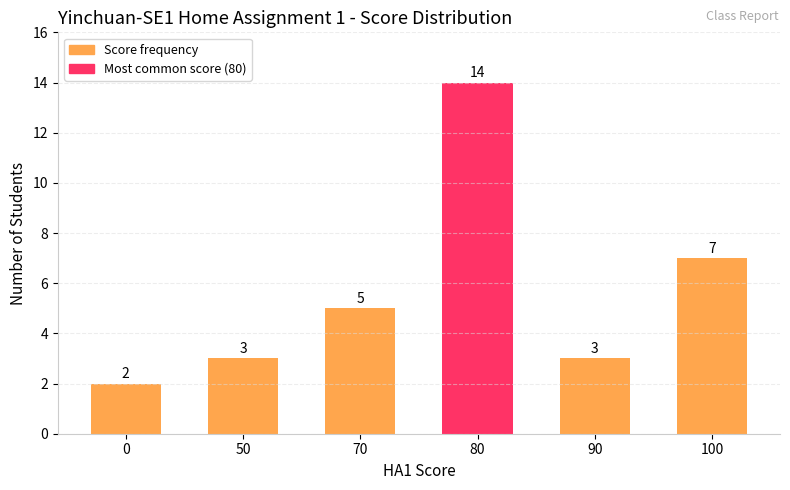

What is the ratio of the value at 90 to the value at 100?

0.4